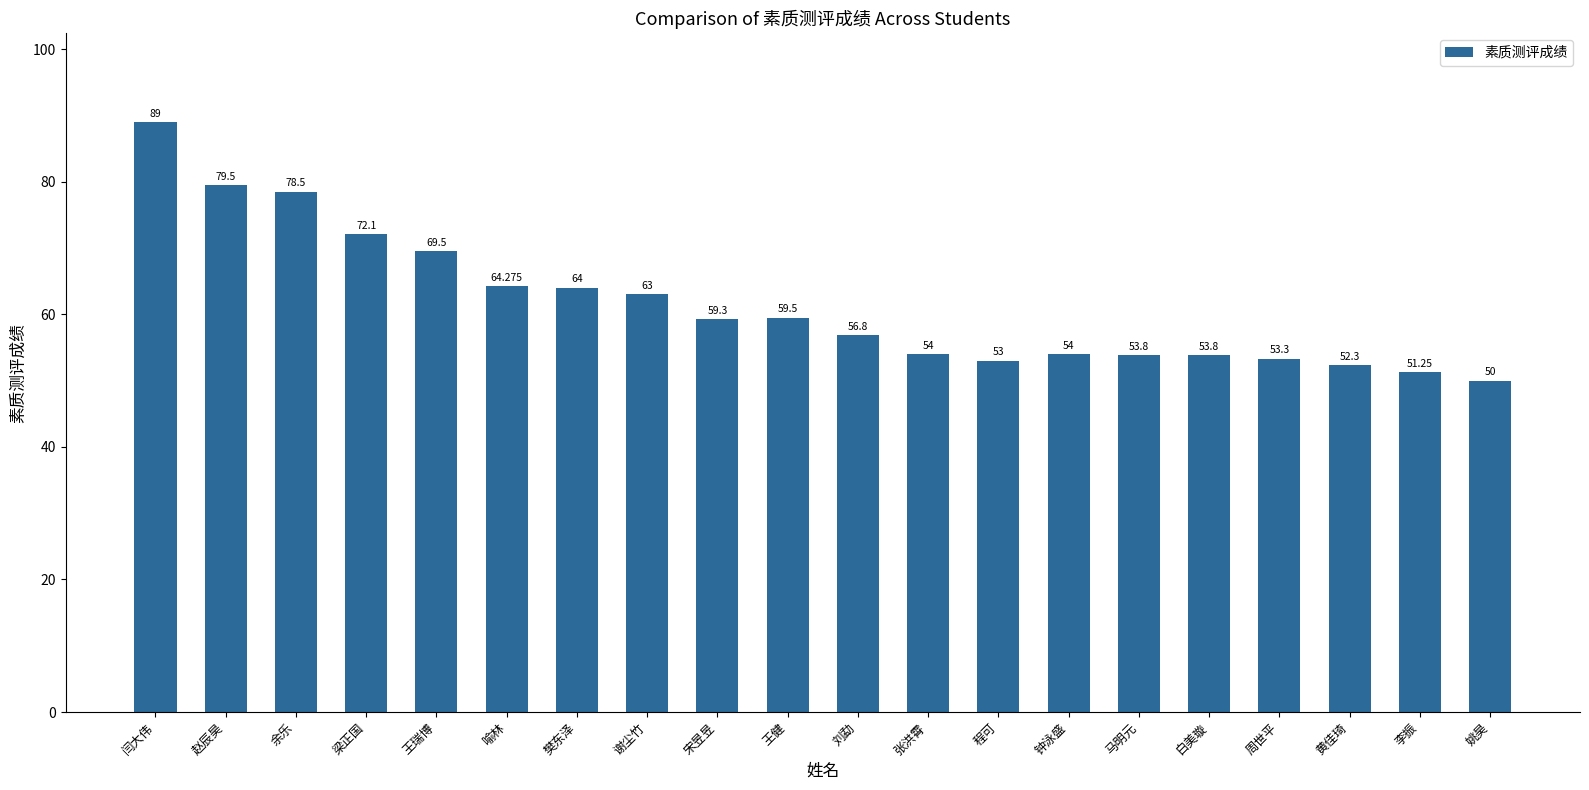

Is it true that the value at 闫大伟 is 89.0?

True